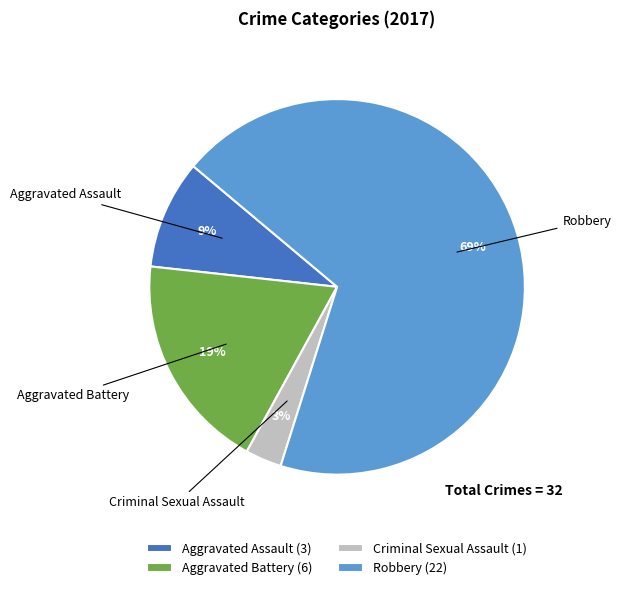

Rank the categories by value from lowest to highest.

Criminal Sexual Assault, Aggravated Assault, Aggravated Battery, Robbery